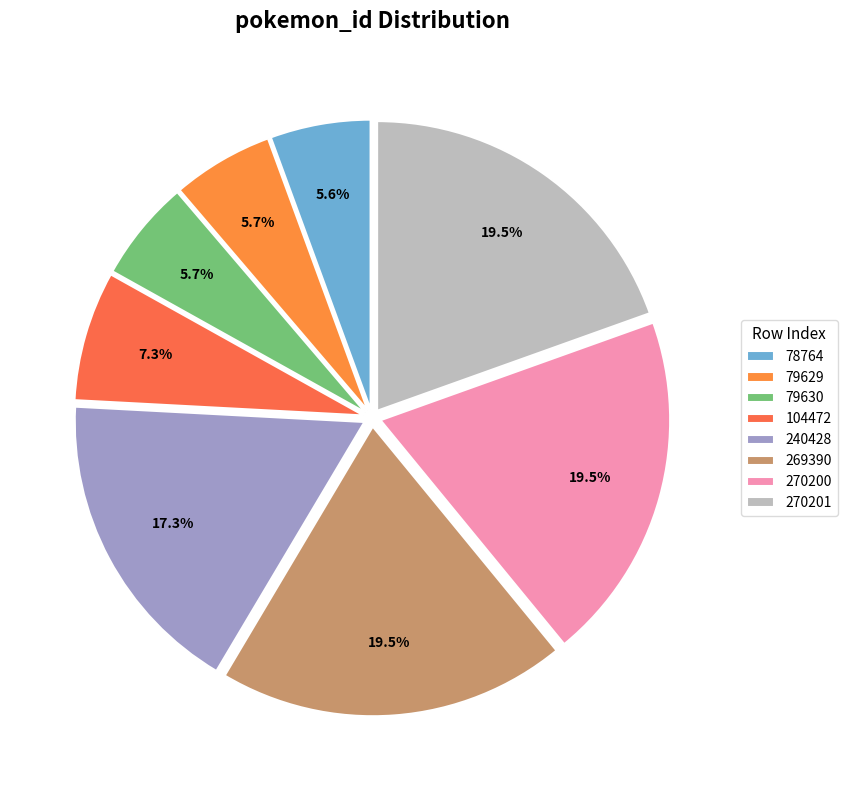

To the nearest percent, what portion does 78764 represent?

6%